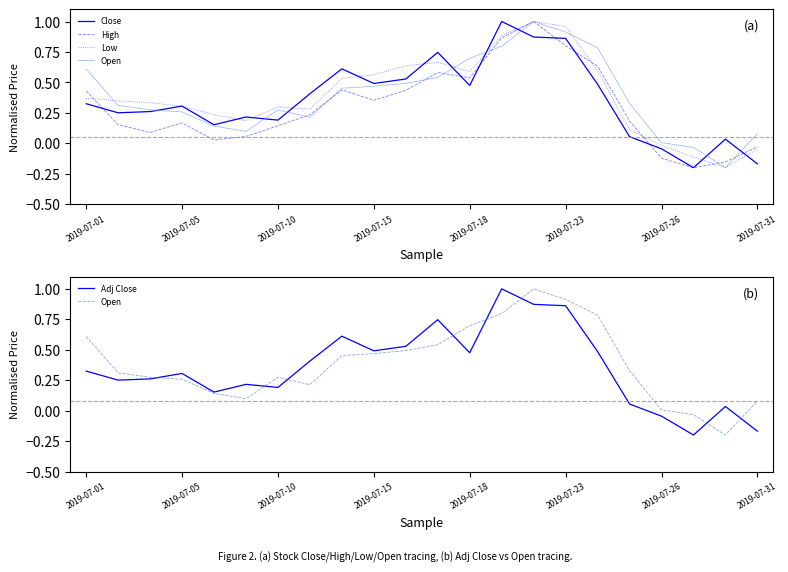

What is the lowest value of the Close series?

-0.2